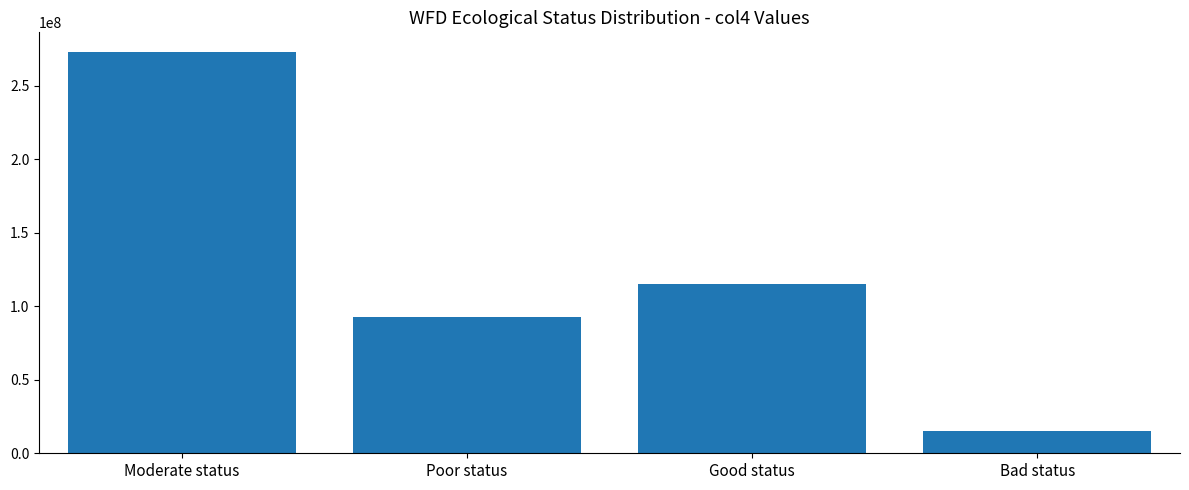

Reading right to left, what are all the values shown in this chart?

15433669	115356372	92379481	272695055